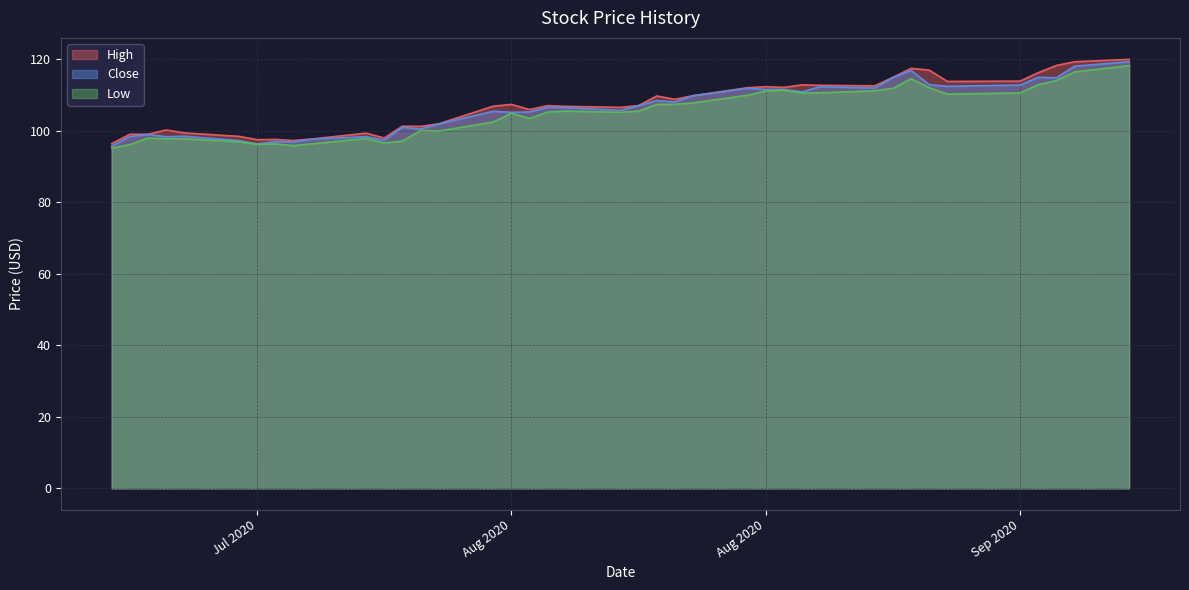

What is the sum of the Close values at 2020-07-27 and 2020-08-27?

208.0